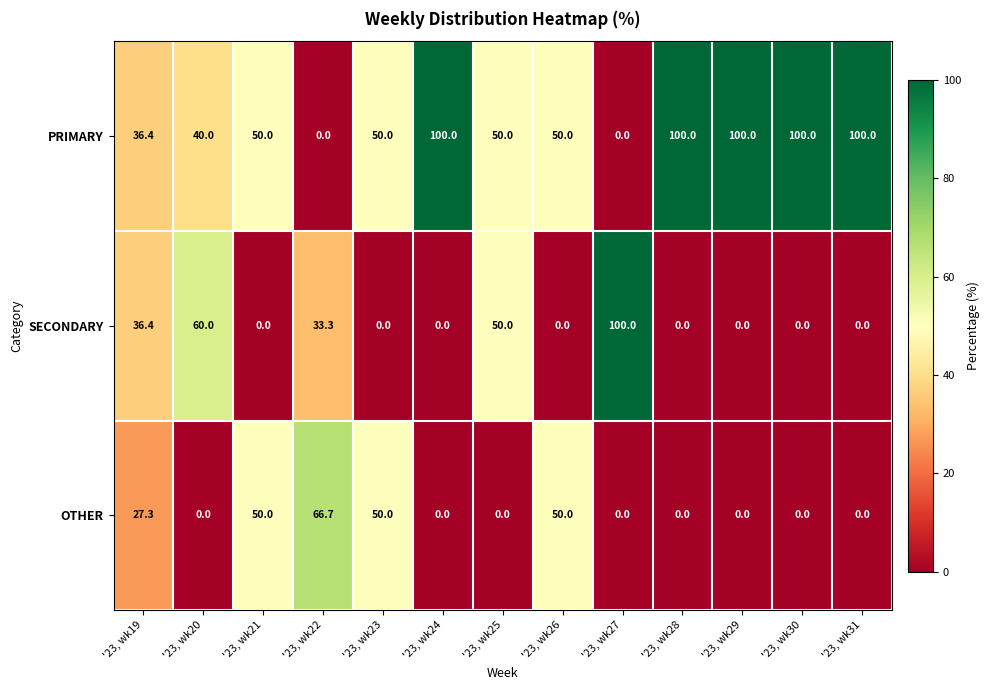

What is the average value of the OTHER series?

18.8